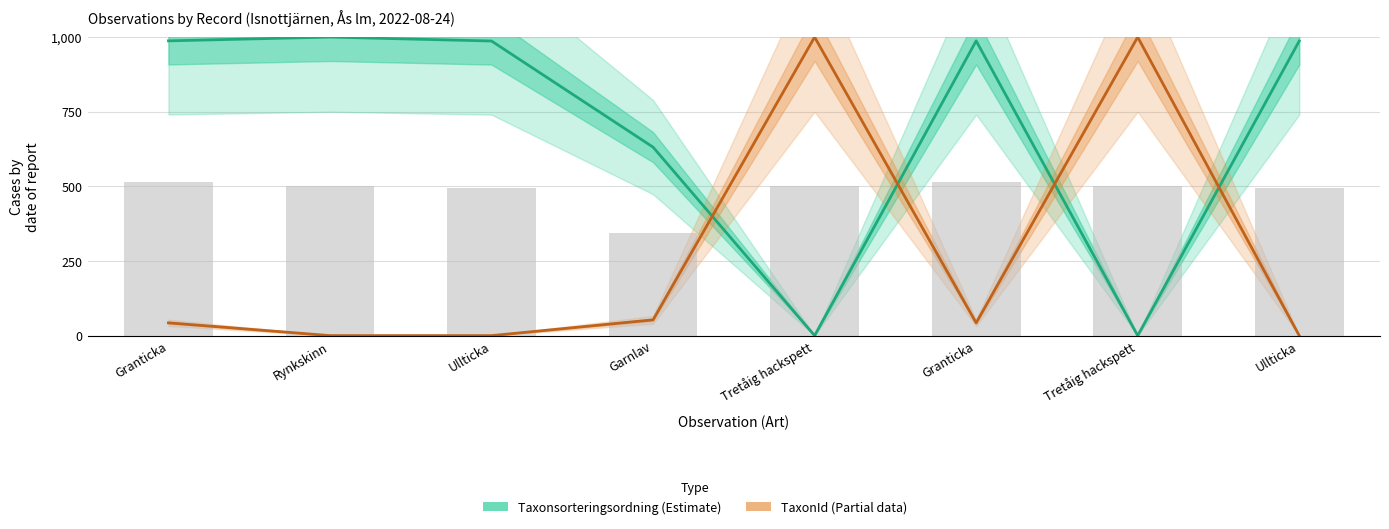

How many values in the TaxonId (Estimate based on partial data) series are below 42?

3